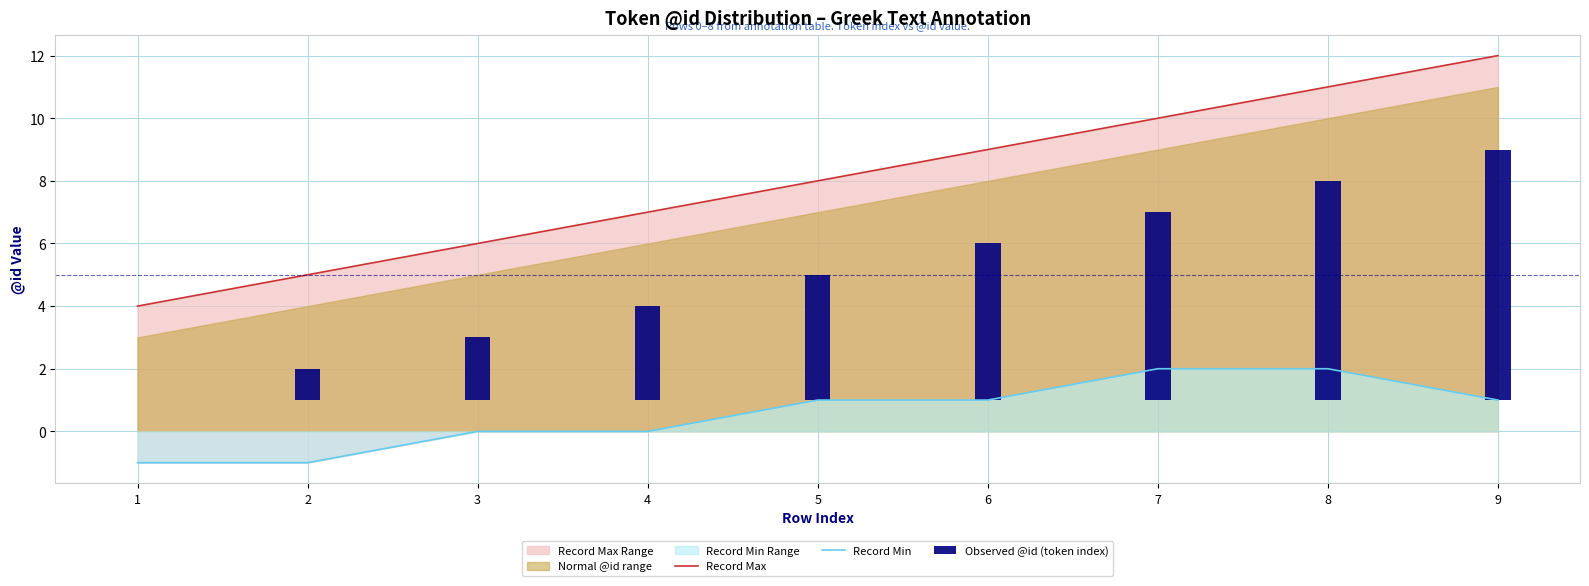

At which category is the sum across all series the highest?

9